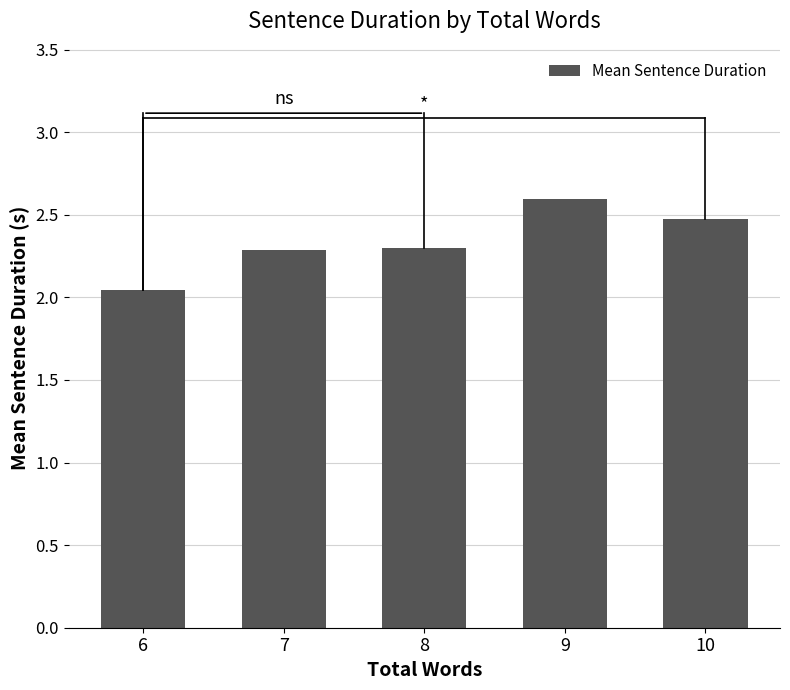

At which label is the value closest to 2?

6